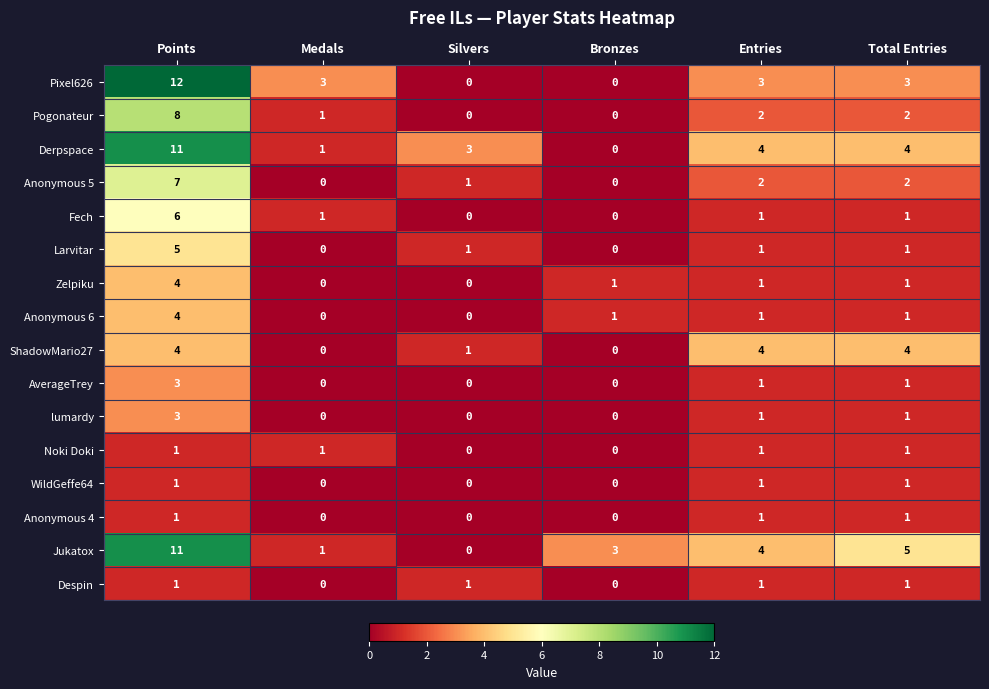

What is the difference between the maximum and minimum values in the ShadowMario27 series?

4